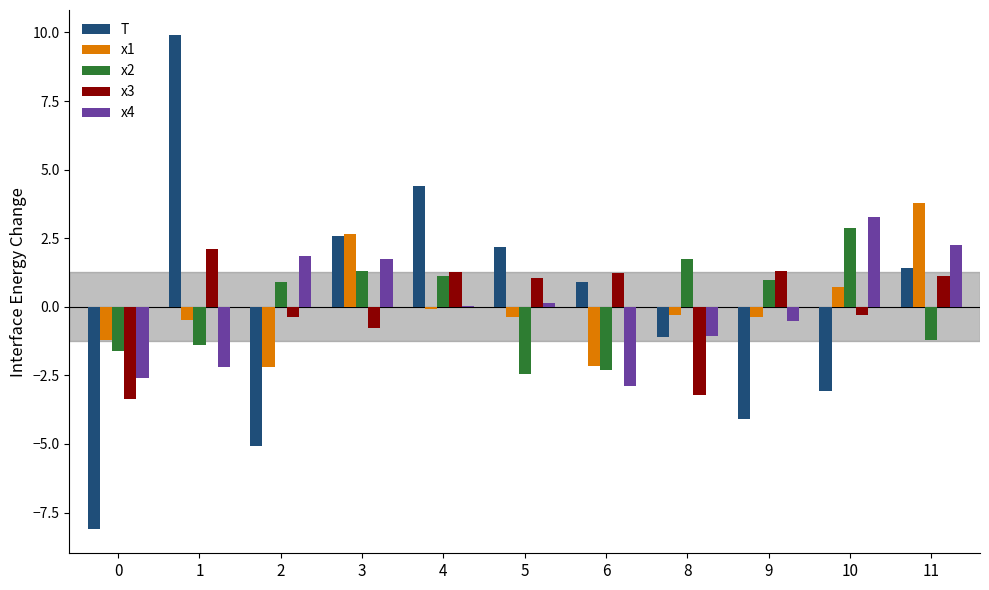

Is the value of x1 at 5 greater than the value of x3 at 9?

No